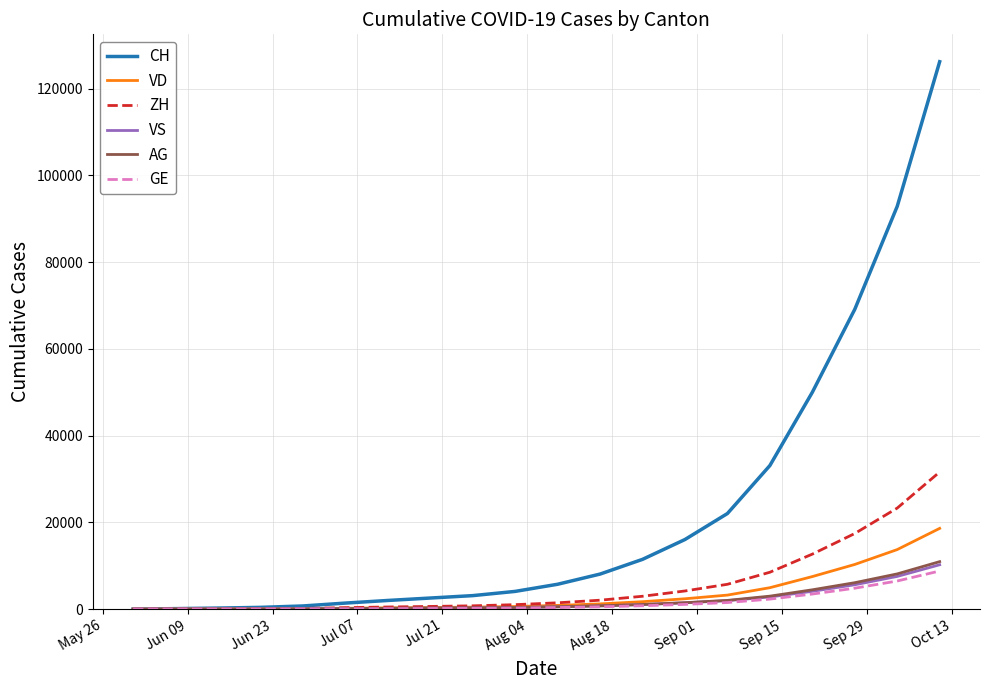

Which series has the widest spread of values?

CH